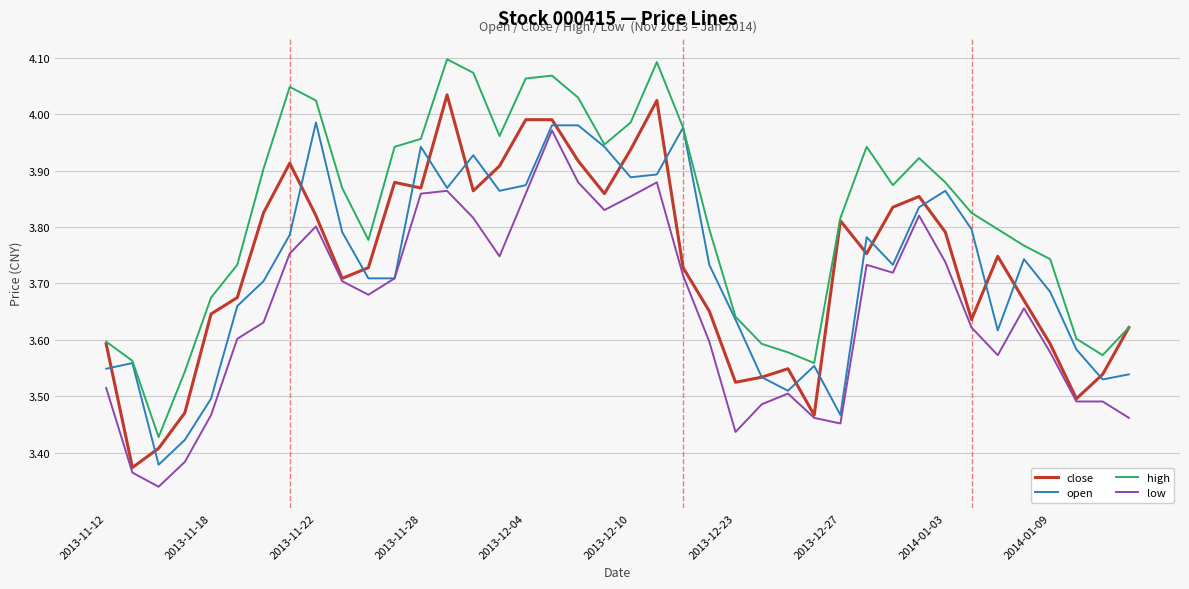

True or false: low and high intersect in this chart.

False